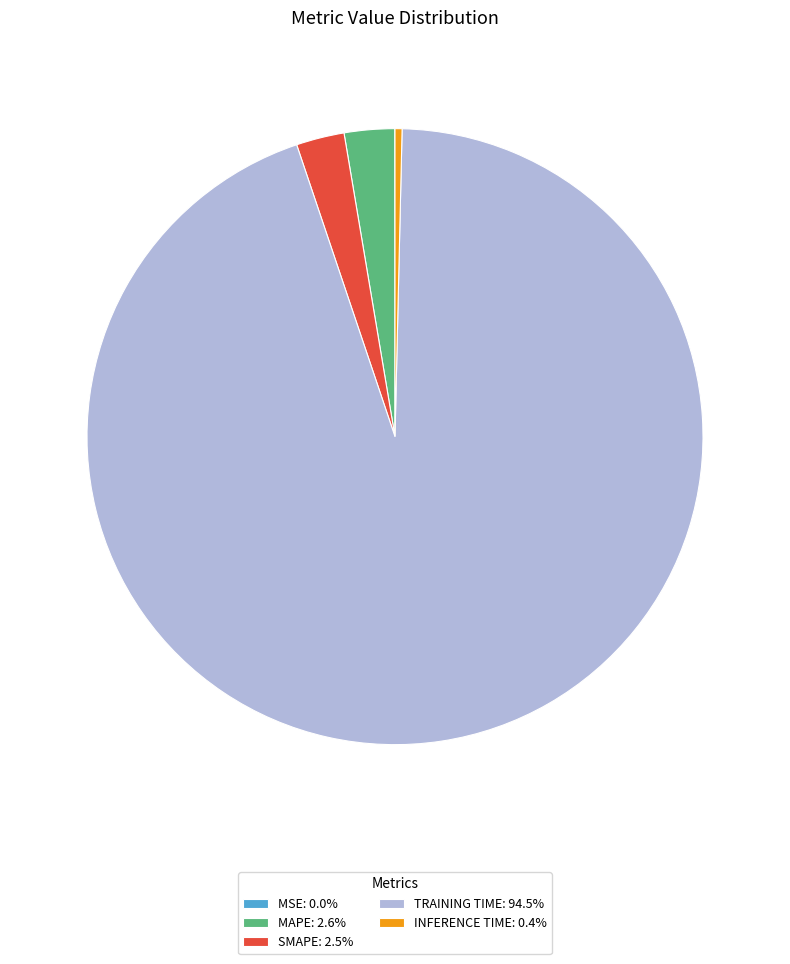

Is TRAINING TIME: 94.5% the majority of the pie?

Yes